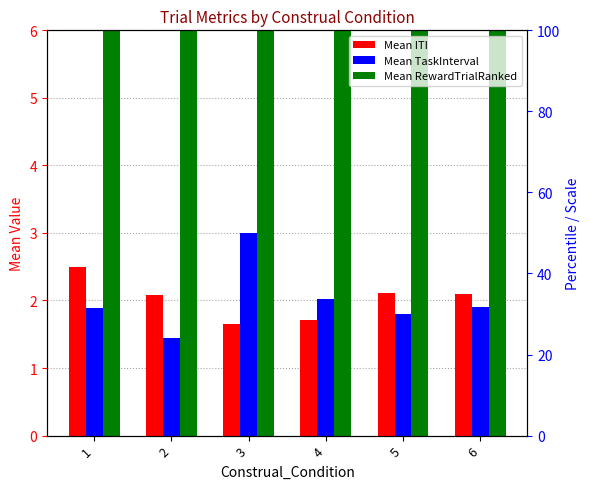

At which label is Mean ITI closest to 2?

2